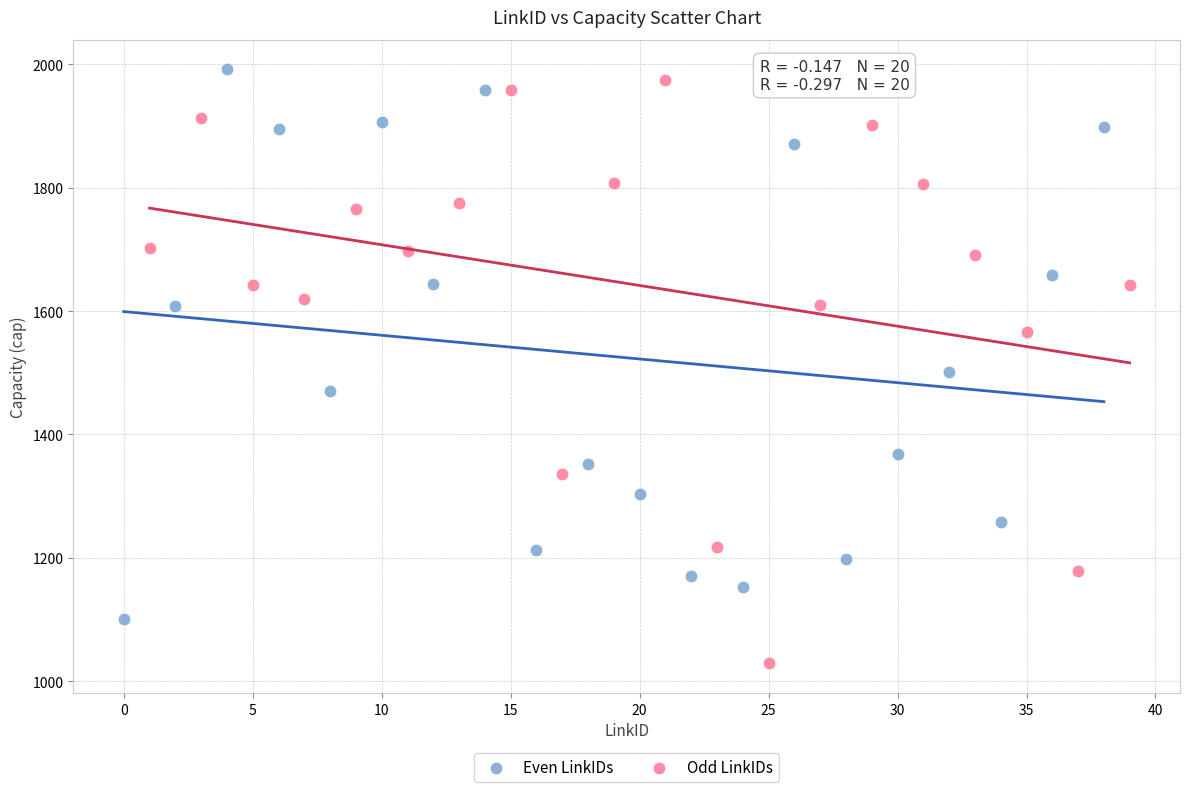

Which series has the largest Y range (max minus min)?

Odd LinkIDs